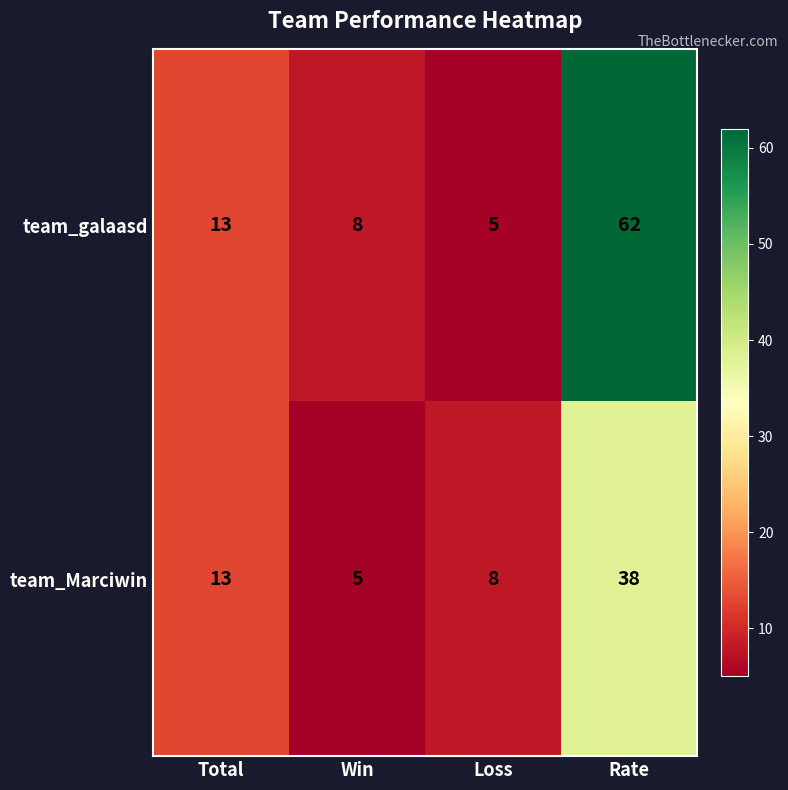

Reading right to left, transcribe all the data shown in this chart.

team_galaasd: Rate=62	Loss=5	Win=8	Total=13
team_Marciwin: Rate=38	Loss=8	Win=5	Total=13